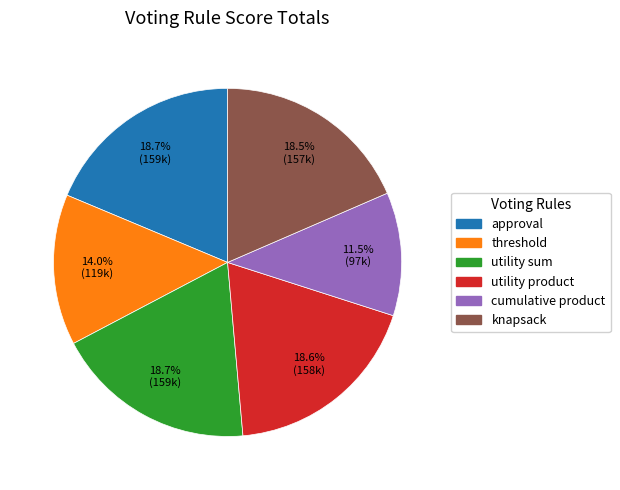

Between utility sum and cumulative product, which is larger?

utility sum